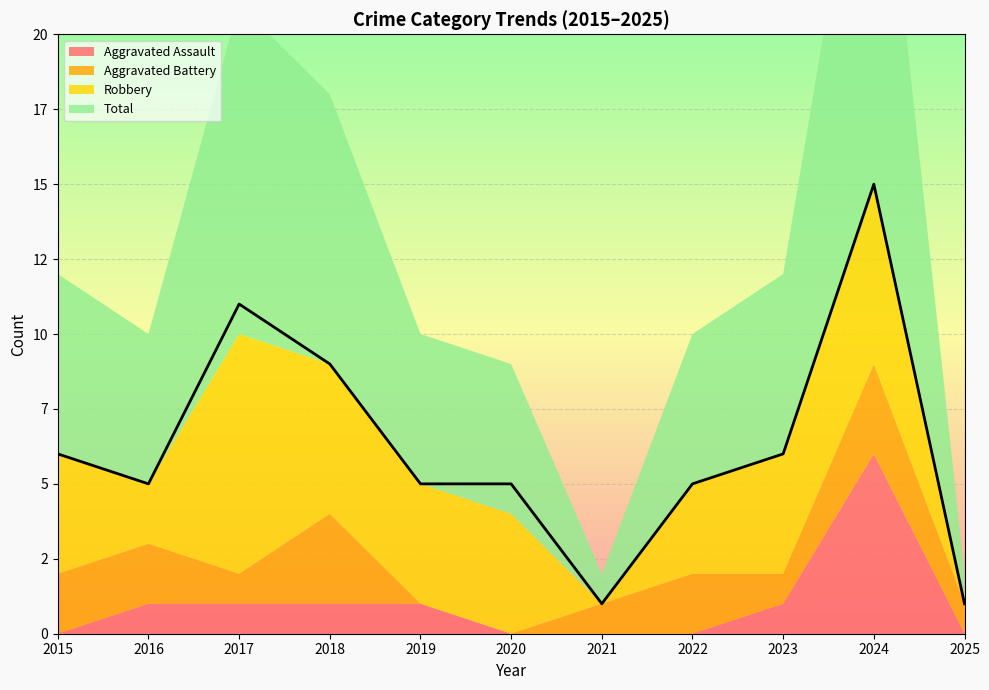

True or false: Aggravated Assault and Total cross at least once.

False